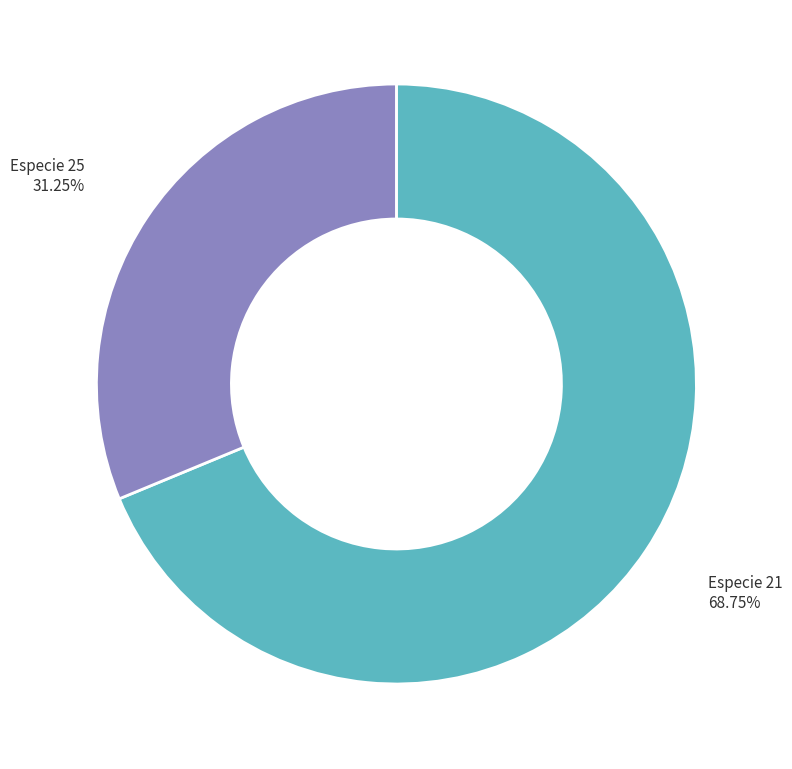

Is there a majority slice in this chart?

Yes